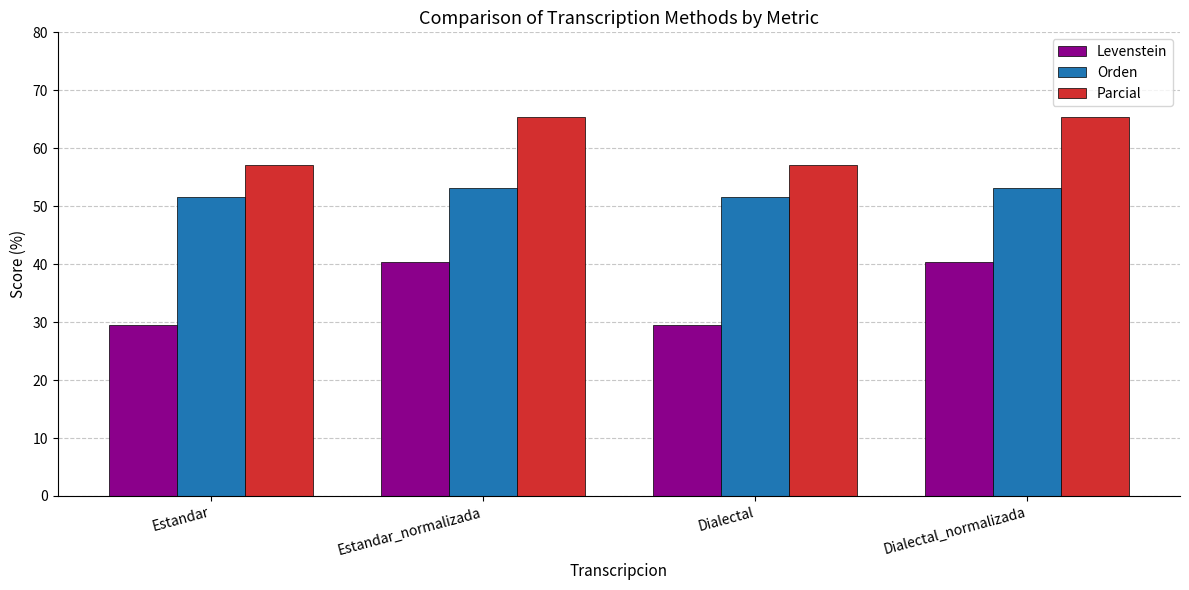

What position from the left is Dialectal_normalizada?

4